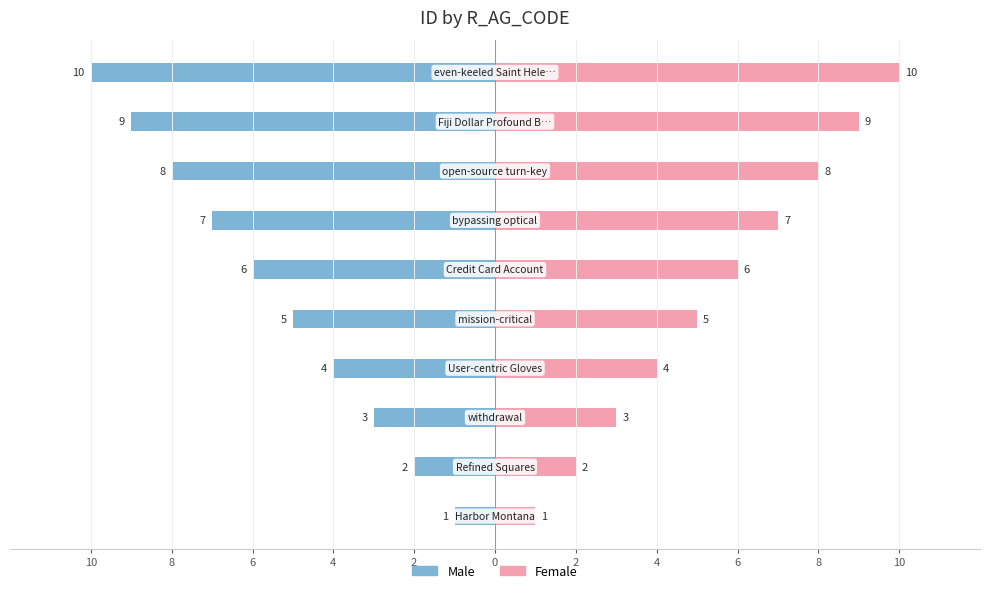

Rank the series by their maximum value, from lowest to highest.

Male, Female